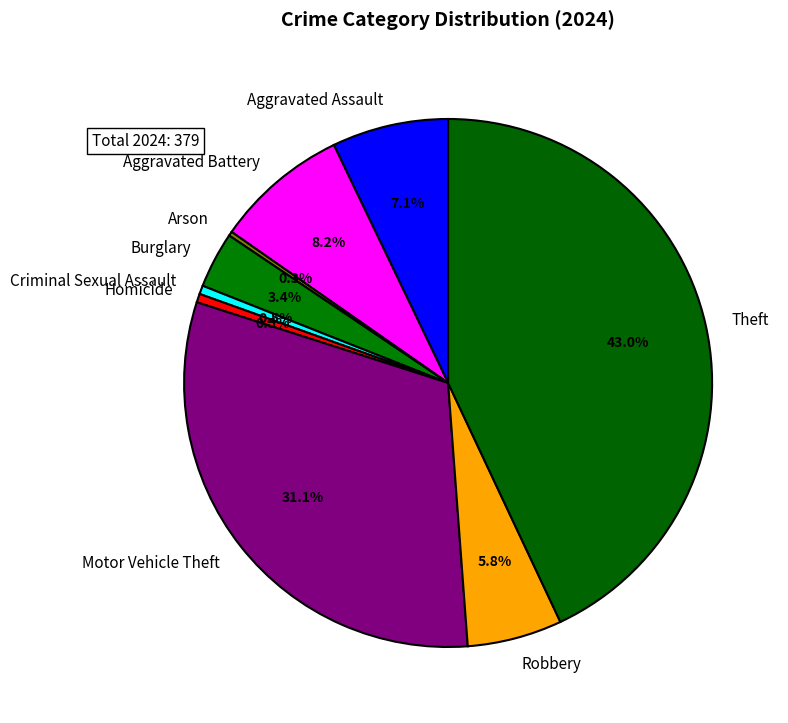

Does Aggravated Assault account for over 50% of the chart?

No